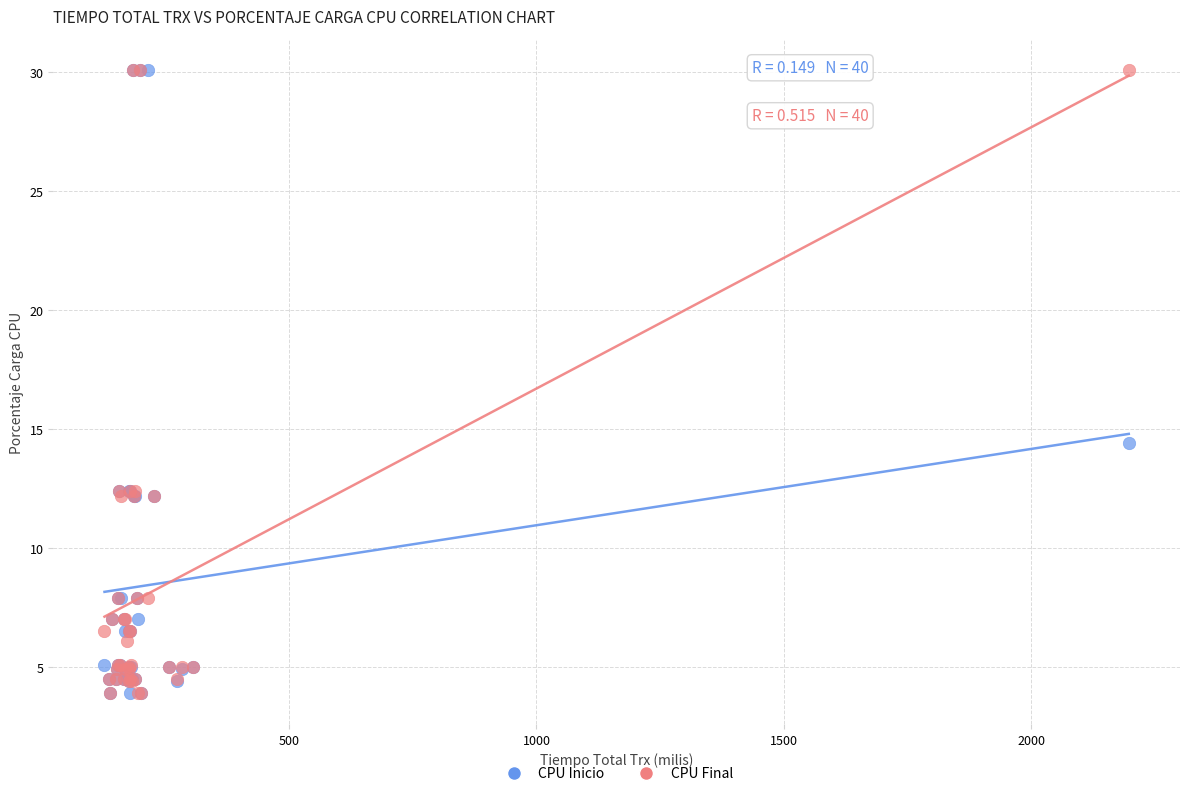

Across all series, what Y value is closest to 17?

14.4